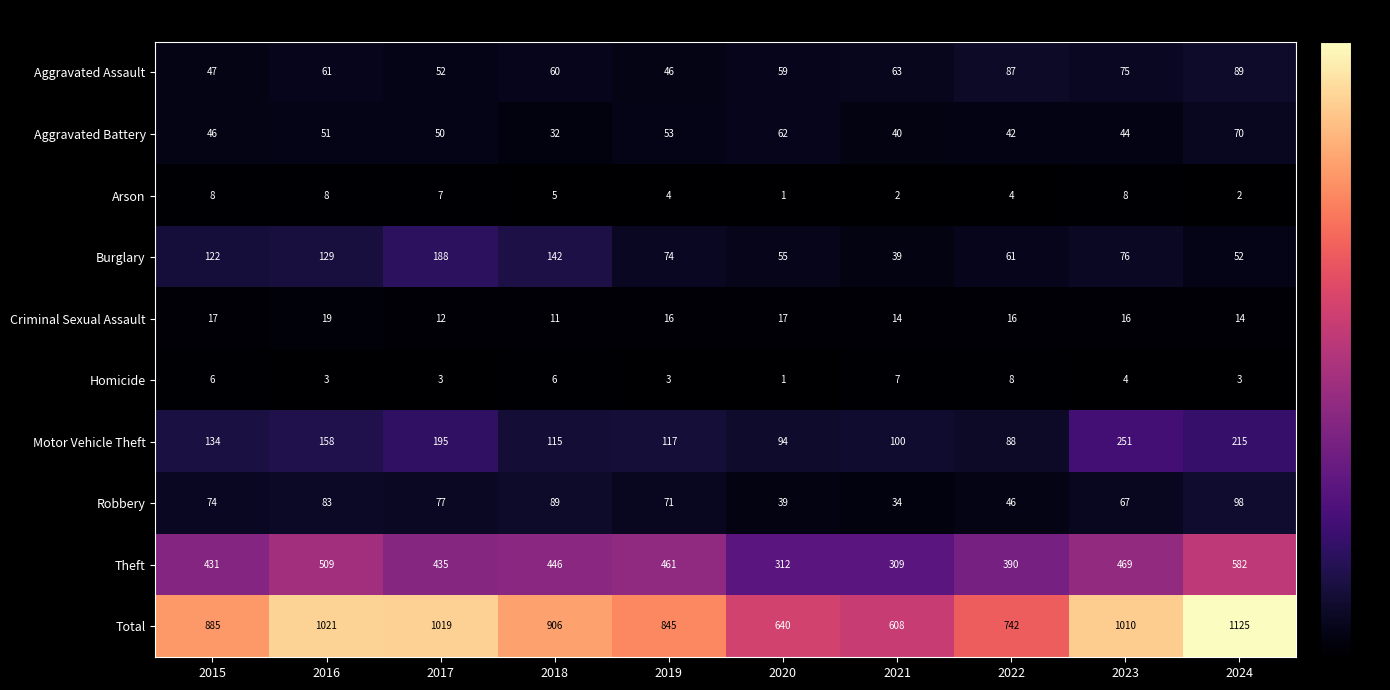

The value of Theft at 2018 is 249. True or false?

False